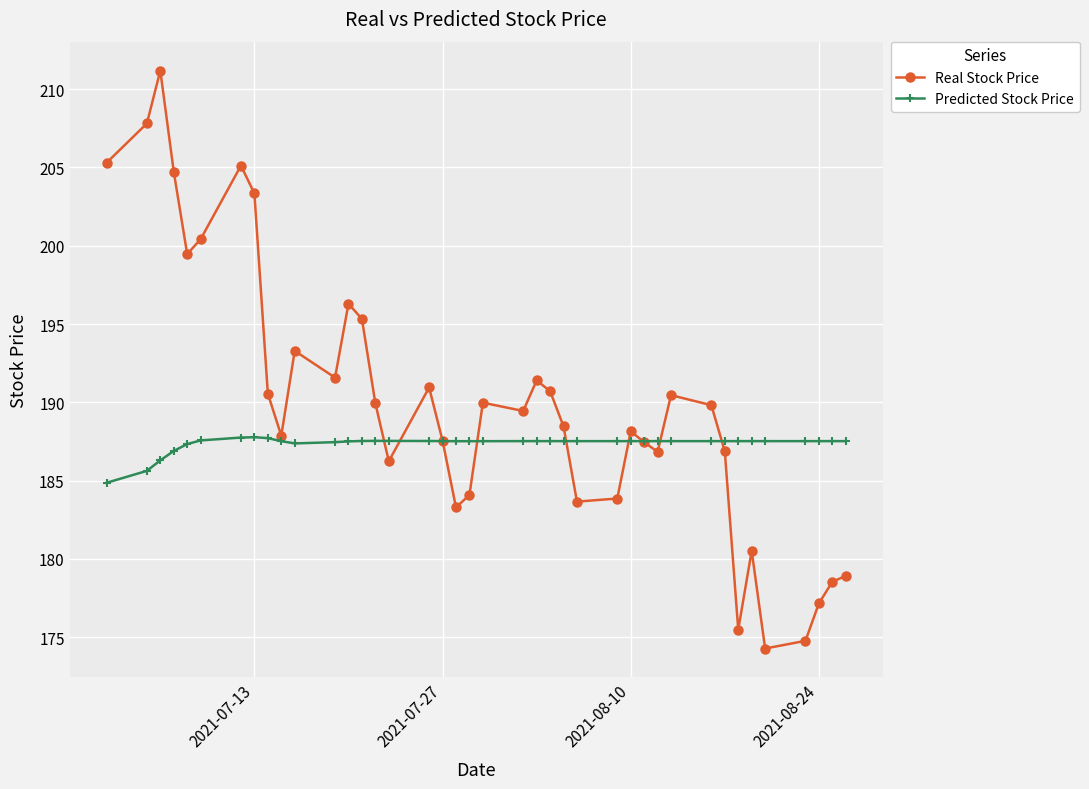

Which series has the largest total across all categories?

Real Stock Price